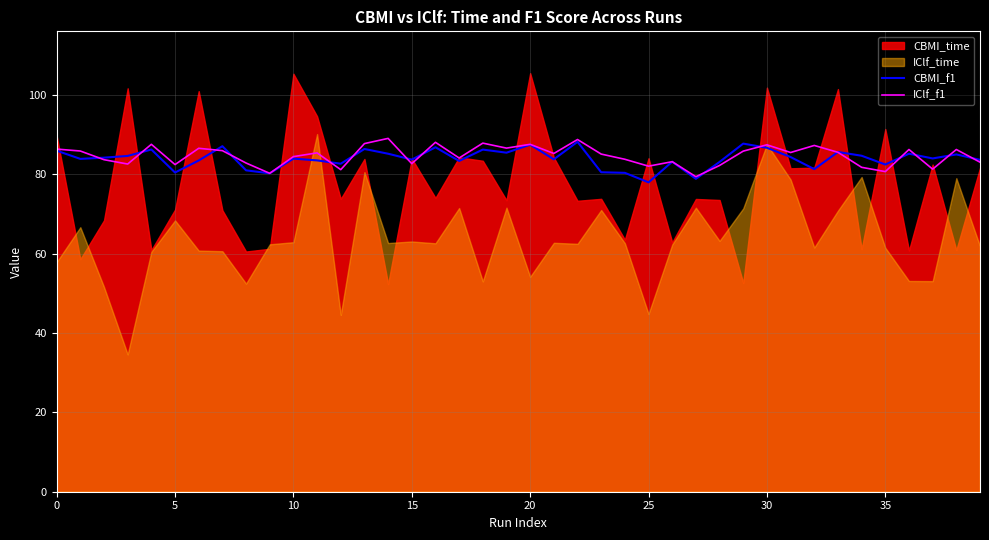

What is the difference between the CBMI_f1 values at 22 and 11?

4.7